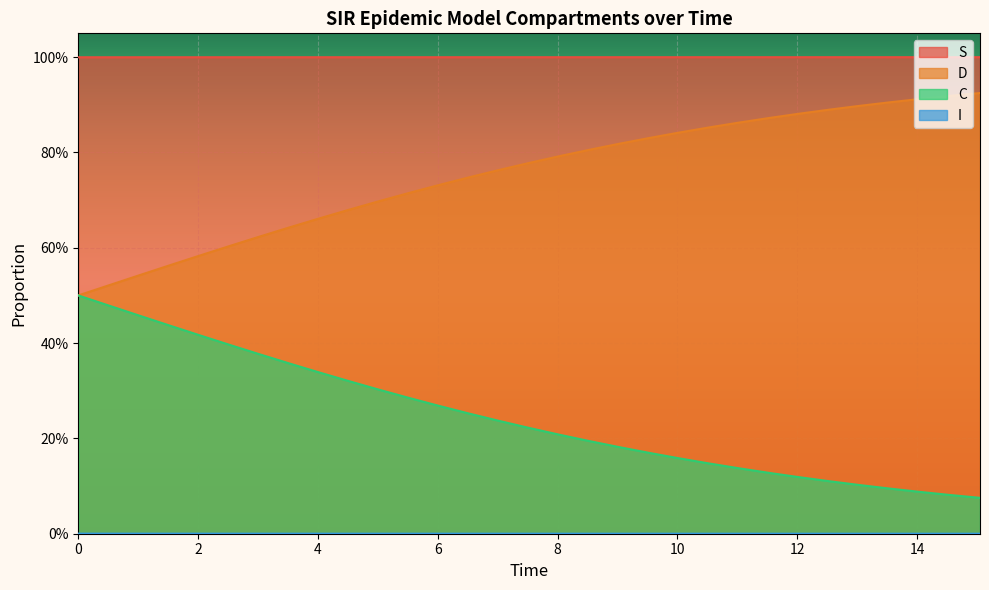

Which series has the largest range (max minus min)?

C